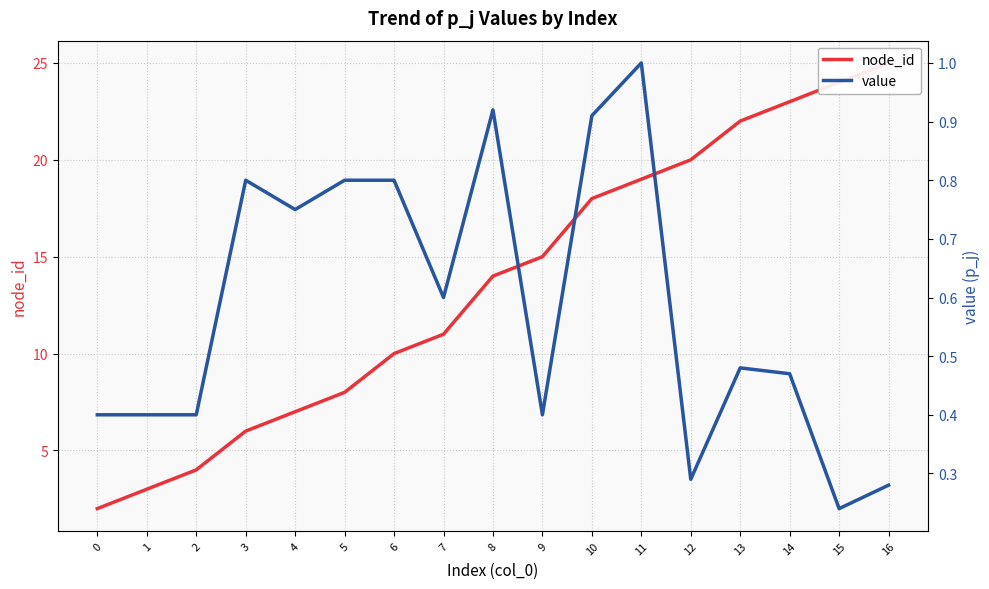

Does the chart have visible grid lines?

Yes